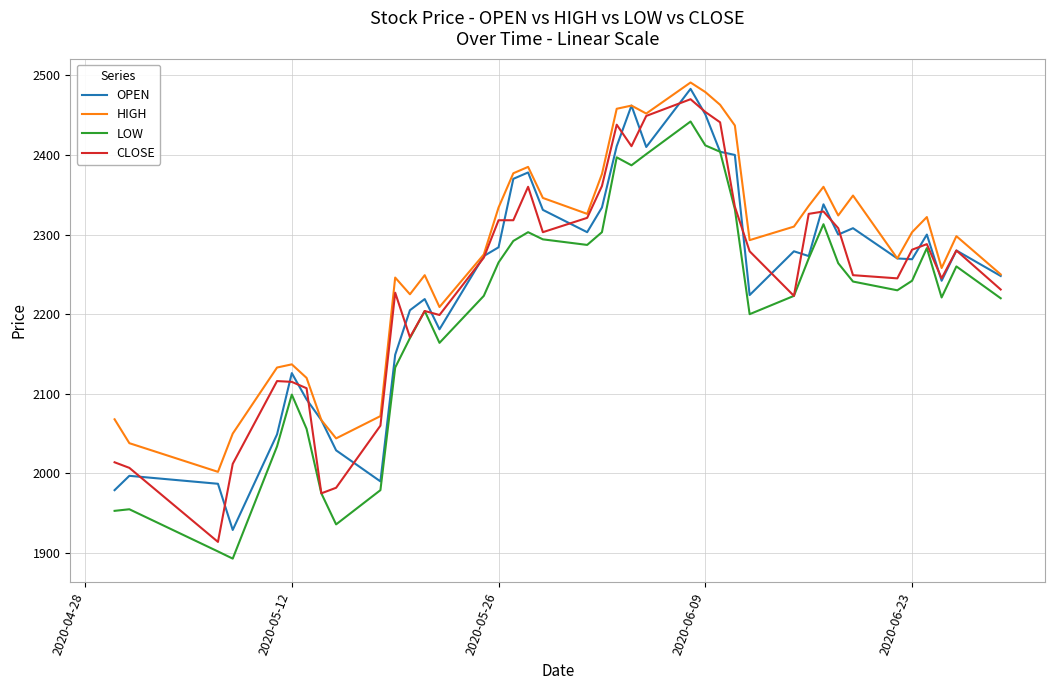

Which series has the largest total across all categories?

HIGH